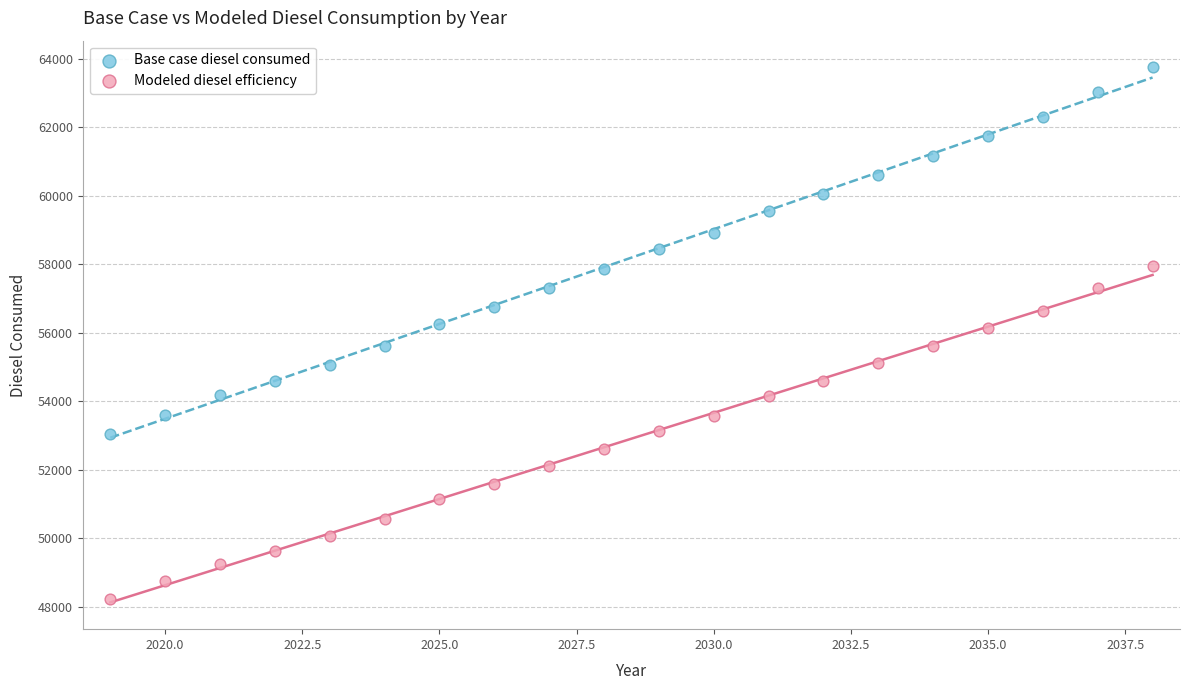

Which series contains the highest Y value?

Base case diesel consumed